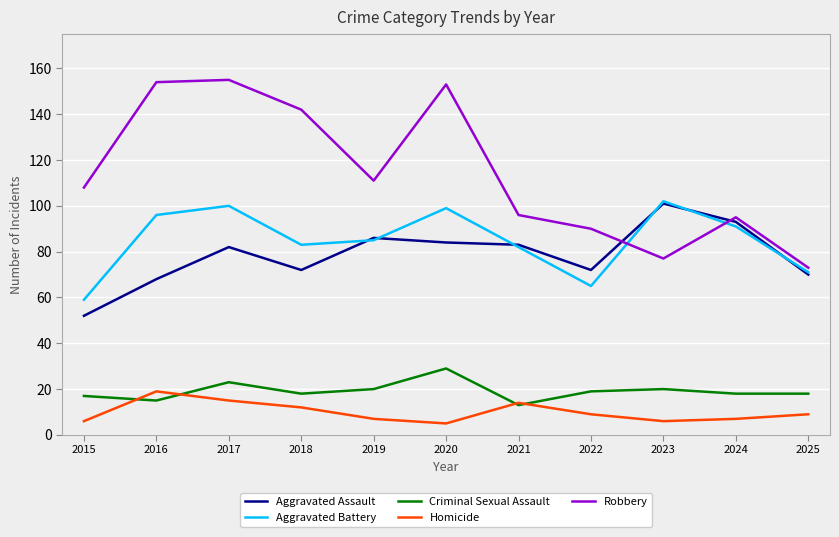

Which series has the largest range (max minus min)?

Robbery